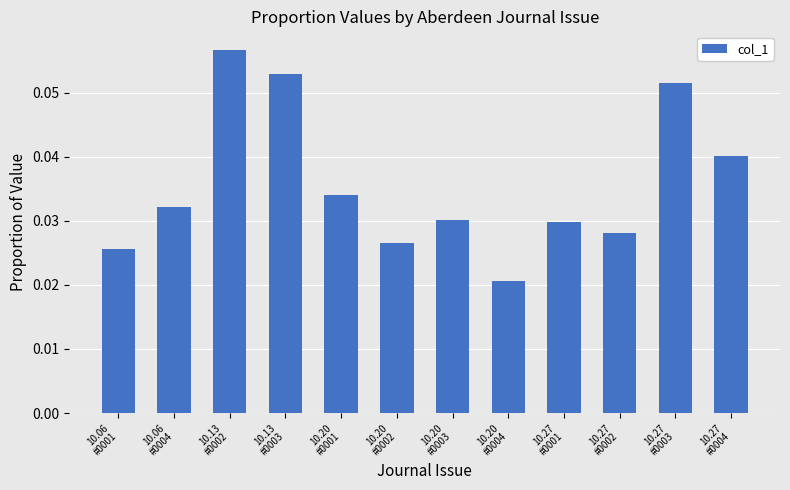

Count the values in the range 0 to 1.

12